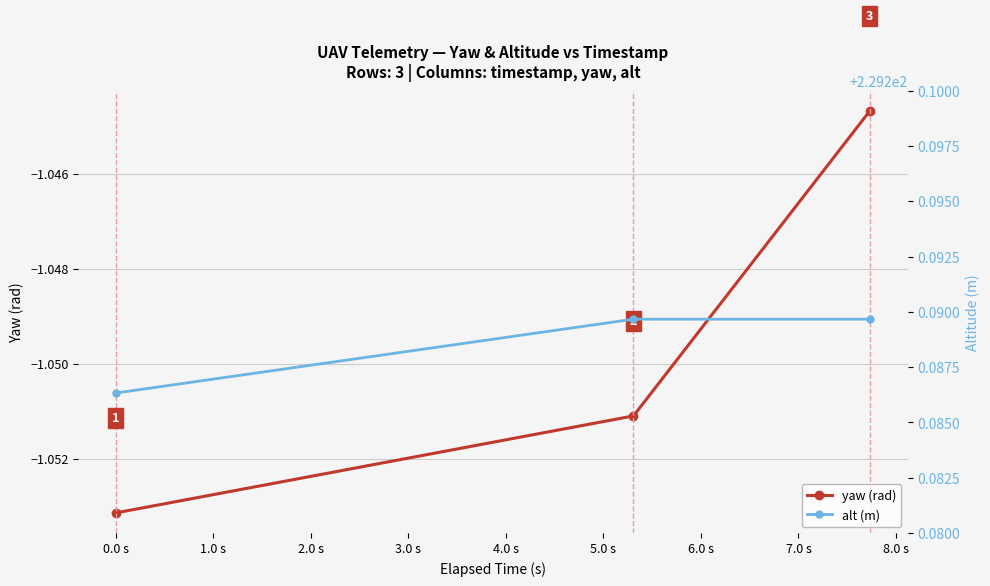

Between 0.0 s and 1.0 s, which series saw the biggest shift?

yaw (rad)